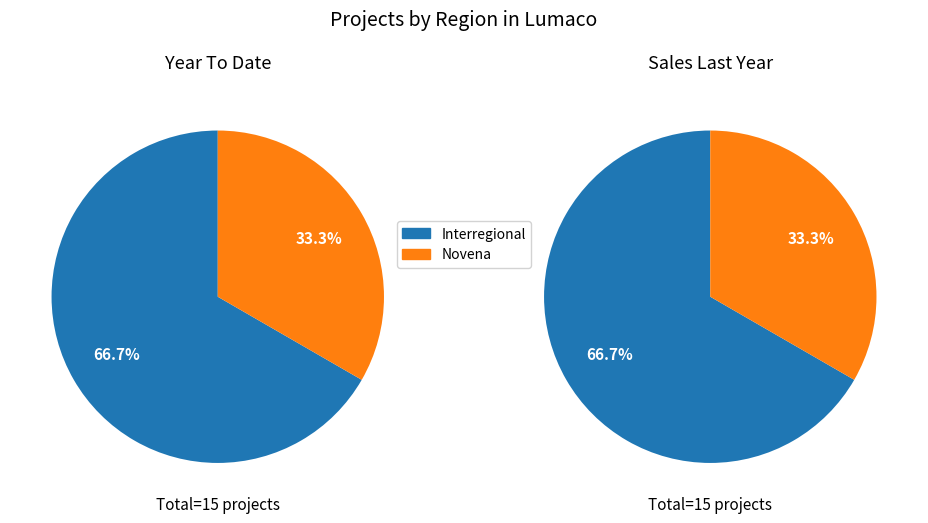

What is the largest slice in the pie chart?

Interregional